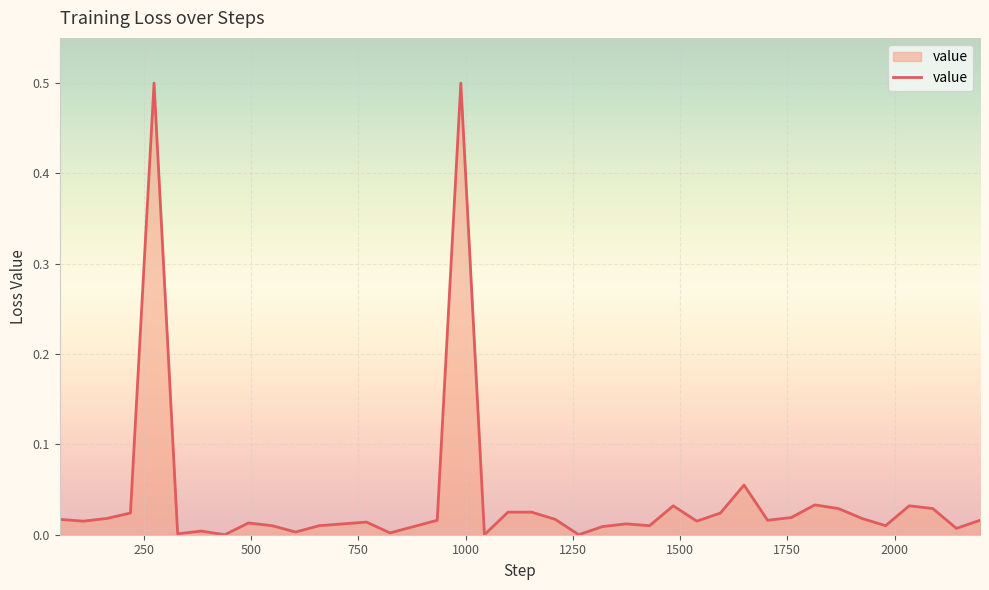

What is the difference between the second highest and minimum values?

0.5